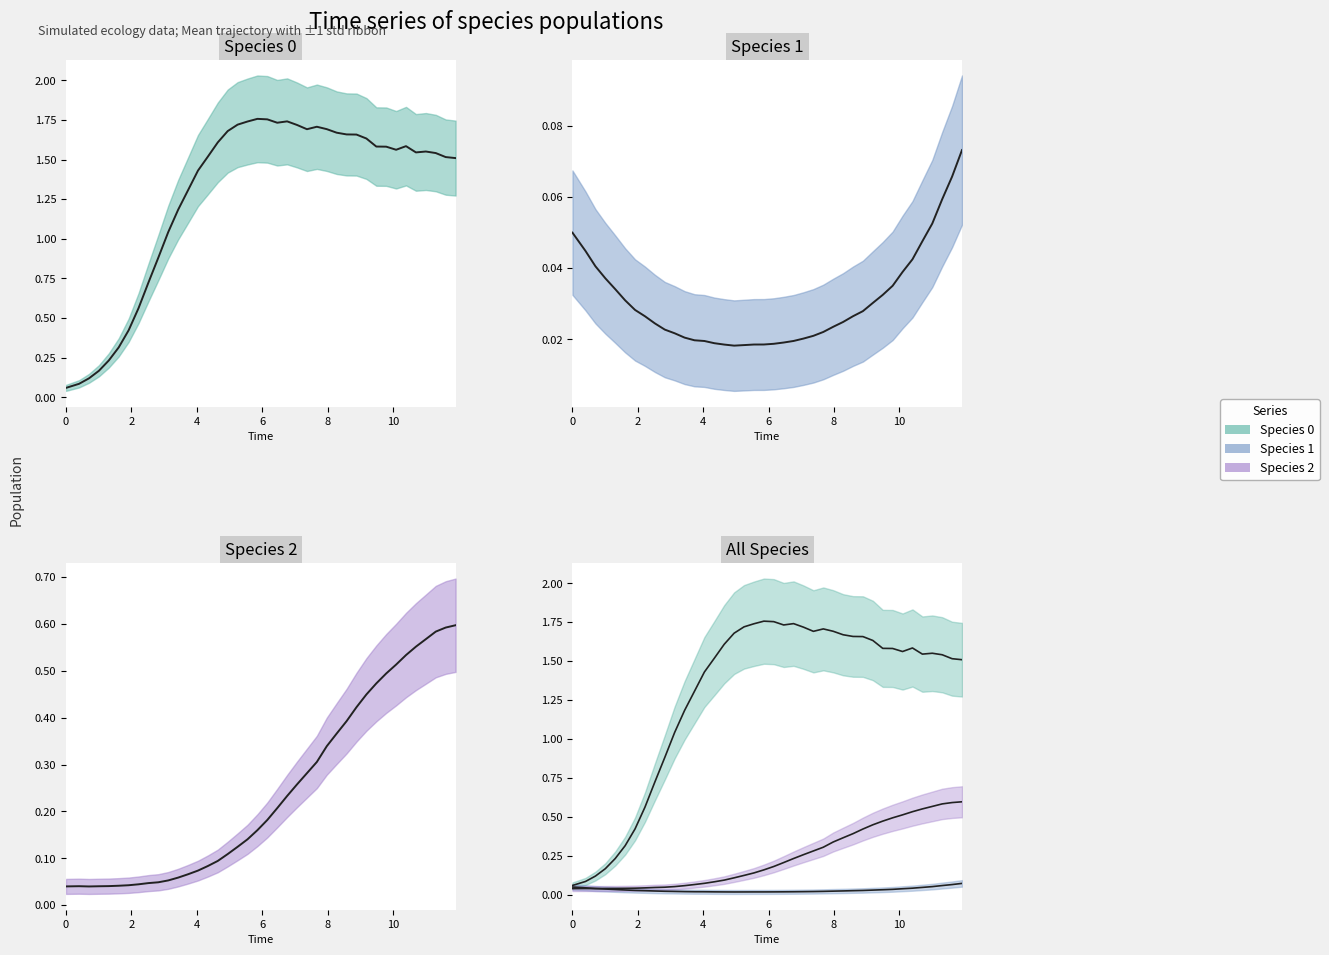

The species_0 series shows 0.6 at 24. True or false?

False